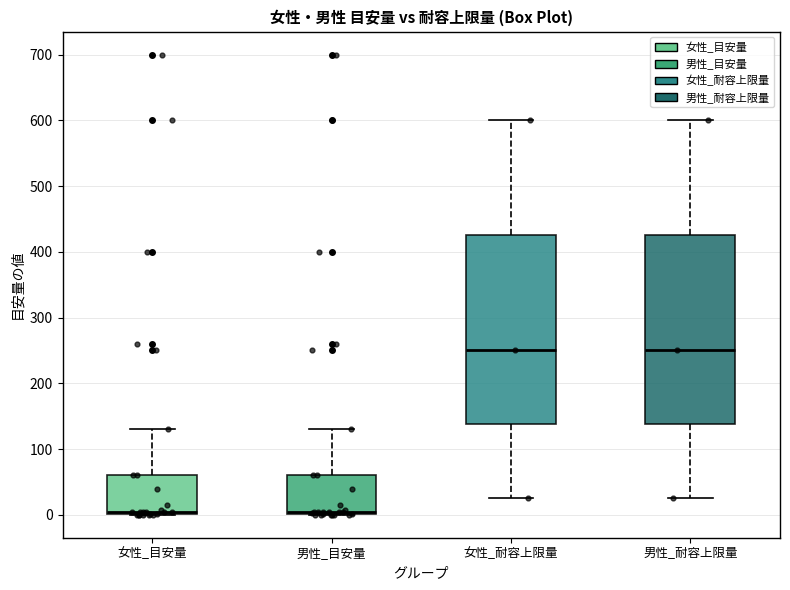

Reading left to right, transcribe this box plot: for each box, give where its median line is, the range the box spans, and where its two whiskers end, as read against the y-axis. The values are not printed on the chart, so give them approximately, as read against the axis.

女性_目安量: median 10, box 0 to 60, whiskers 0 to 130
男性_目安量: median 10, box 0 to 60, whiskers 0 to 130
女性_耐容上限量: median 250, box 140 to 430, whiskers 30 to 600
男性_耐容上限量: median 250, box 140 to 430, whiskers 30 to 600